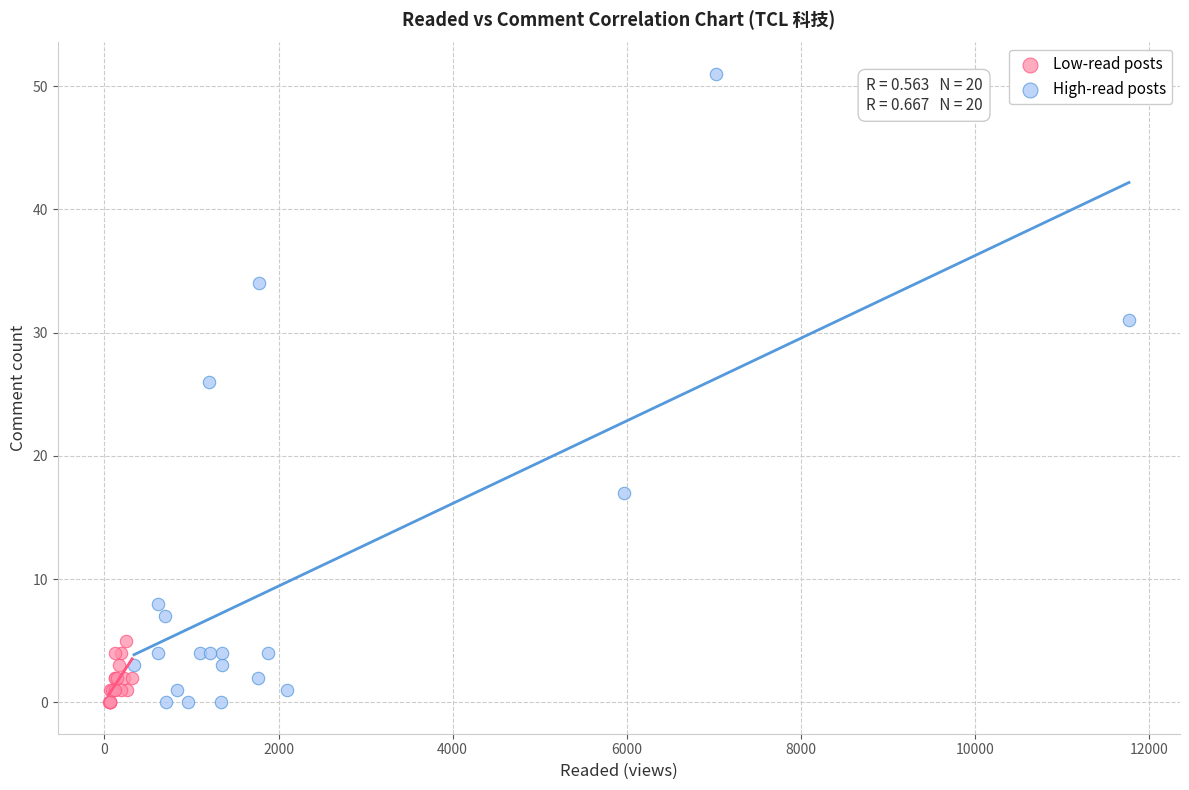

Which series contains the highest Y value?

High-read posts